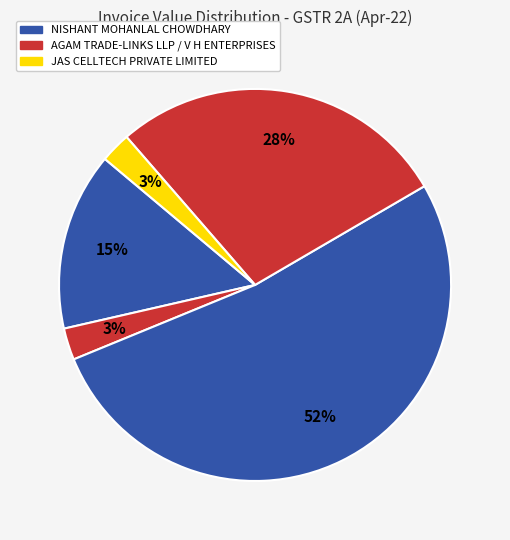

Count the number of slices in the pie.

5